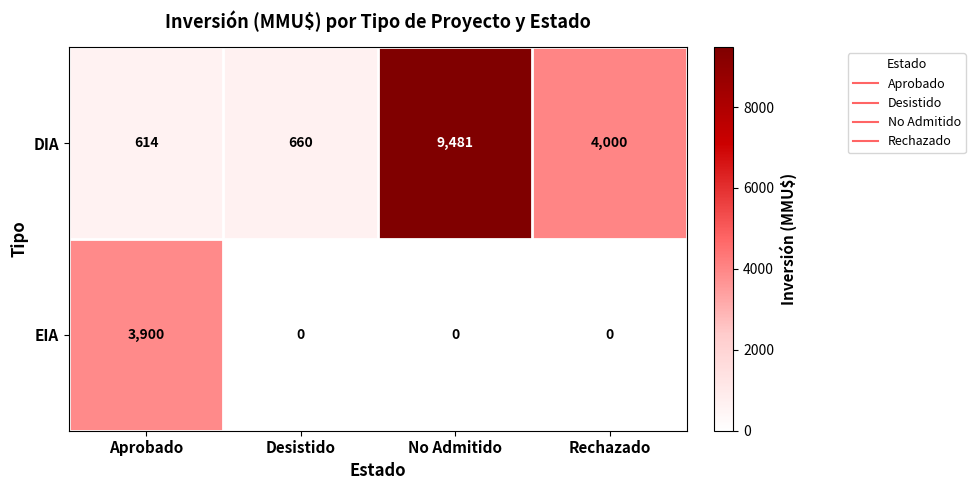

What is the average value of the EIA series?

975